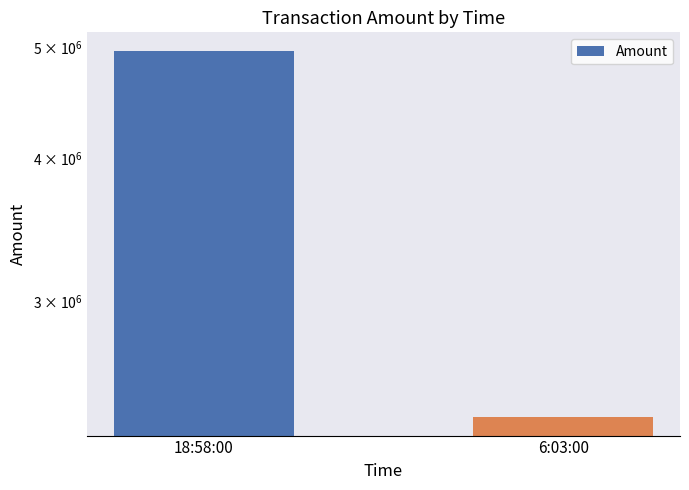

What is the value of the 1st bar from the left?

4968000